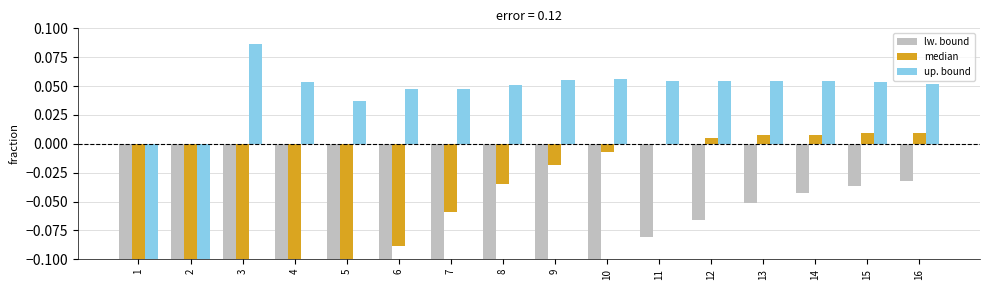

Reading left to right, list all the values displayed in this chart.

lw. bound: -1.5	-0.8	-0.6	-0.4	-0.3	-0.3	-0.2	-0.2	-0.1	-0.1	-0.1	-0.1	-0.1	-0.0	-0.0	-0.0
median: -0.8	-0.5	-0.2	-0.2	-0.1	-0.1	-0.1	-0.0	-0.0	-0.0	-0.0	0.0	0.0	0.0	0.0	0.0
up. bound: -0.3	-0.2	0.1	0.1	0.0	0.0	0.0	0.1	0.1	0.1	0.1	0.1	0.1	0.1	0.1	0.1